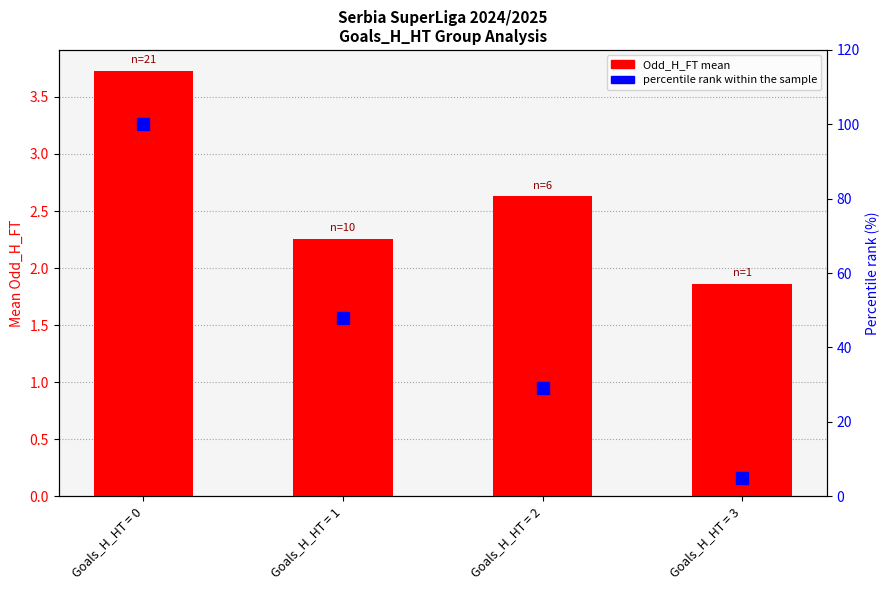

Which series has the largest total across all categories?

percentile rank within sample